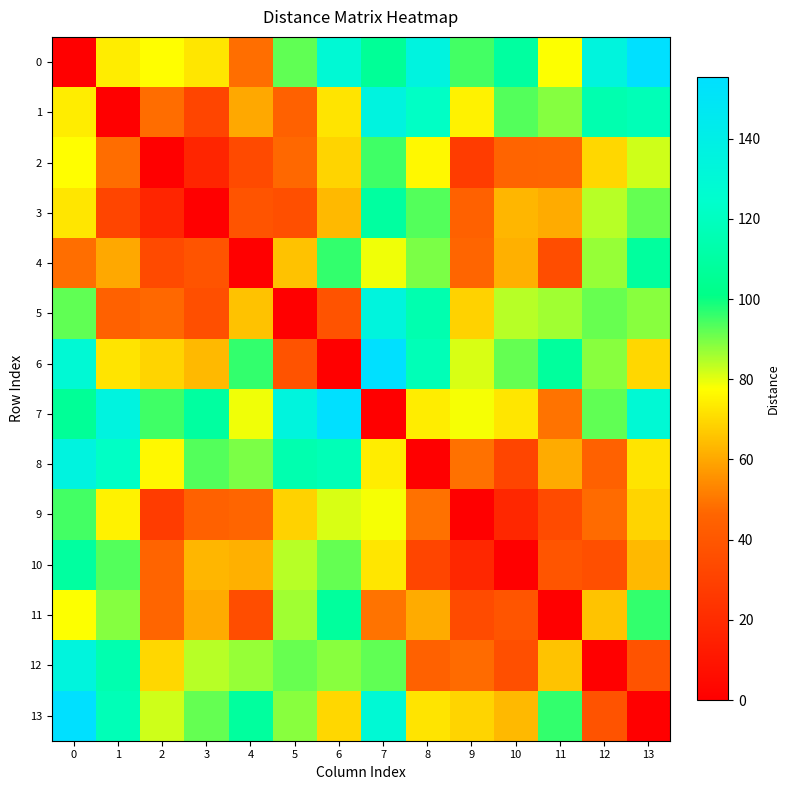

Reading left to right, what are all the values shown in this chart?

0: 0=0.0	1=74.1	2=77.4	3=72.7	4=48.4	5=92.1	6=129.2	7=106.3	8=135.7	9=94.6	10=109.4	11=77.9	12=134.9	13=155.2
1: 0=74.1	1=0.0	2=48.1	3=31.6	4=60.1	5=44.8	6=72.3	7=135.7	8=121.7	9=75.1	10=93.1	11=88.8	12=114.6	13=117.1
2: 0=77.4	1=48.1	2=0.0	3=17.3	4=34.2	5=47.2	6=68.9	7=95.1	8=76.2	9=27.7	10=46.0	11=46.4	12=69.7	13=82.2
3: 0=72.7	1=31.6	2=17.3	3=0.0	4=38.6	5=36.4	6=63.6	7=109.4	8=93.1	9=44.8	10=63.0	11=60.7	12=84.2	13=91.8
4: 0=48.4	1=60.1	2=34.2	3=38.6	4=0.0	5=65.2	6=96.2	7=78.9	8=89.7	9=46.6	10=61.6	11=35.4	12=87.1	13=108.6
5: 0=92.1	1=44.8	2=47.2	3=36.4	4=65.2	5=0.0	6=38.1	7=134.9	8=114.6	9=68.6	10=84.2	11=86.4	12=91.4	13=88.4
6: 0=129.2	1=72.3	2=68.9	3=63.6	4=96.2	5=38.1	6=0.0	7=155.2	8=117.1	9=81.2	10=91.8	11=108.1	12=88.4	13=69.7
7: 0=106.3	1=135.7	2=95.1	3=109.4	4=78.9	5=134.9	6=155.2	7=0.0	8=74.1	9=78.3	10=72.7	11=49.2	12=92.1	13=129.2
8: 0=135.7	1=121.7	2=76.2	3=93.1	4=89.7	5=114.6	6=117.1	7=74.1	8=0.0	9=49.1	10=31.6	11=60.8	12=44.9	13=72.3
9: 0=94.6	1=75.1	2=27.7	3=44.8	4=46.6	5=68.6	6=81.2	7=78.3	8=49.1	9=0.0	10=18.4	11=34.6	12=47.7	13=68.9
10: 0=109.4	1=93.1	2=46.0	3=63.0	4=61.6	5=84.2	6=91.8	7=72.7	8=31.6	9=18.4	10=0.0	11=39.0	12=36.4	13=63.5
11: 0=77.9	1=88.8	2=46.4	3=60.7	4=35.4	5=86.4	6=108.1	7=49.2	8=60.8	9=34.6	10=39.0	11=0.0	12=65.7	13=96.4
12: 0=134.9	1=114.6	2=69.7	3=84.2	4=87.1	5=91.4	6=88.4	7=92.1	8=44.9	9=47.7	10=36.4	11=65.7	12=0.0	13=38.1
13: 0=155.2	1=117.1	2=82.2	3=91.8	4=108.6	5=88.4	6=69.7	7=129.2	8=72.3	9=68.9	10=63.5	11=96.4	12=38.1	13=0.0